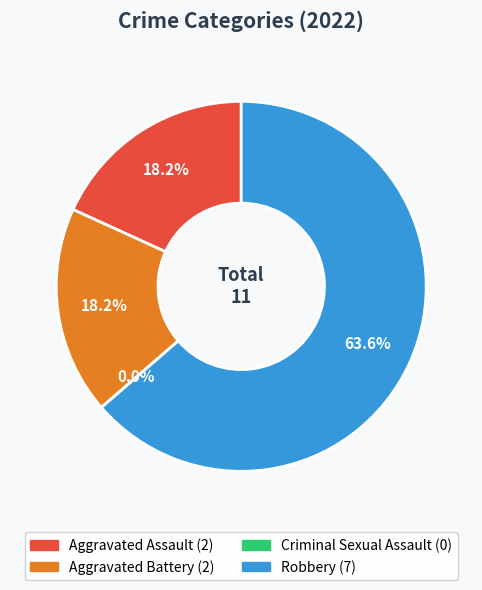

To the nearest percent, what is the difference between the largest and smallest slice percentages?

64%